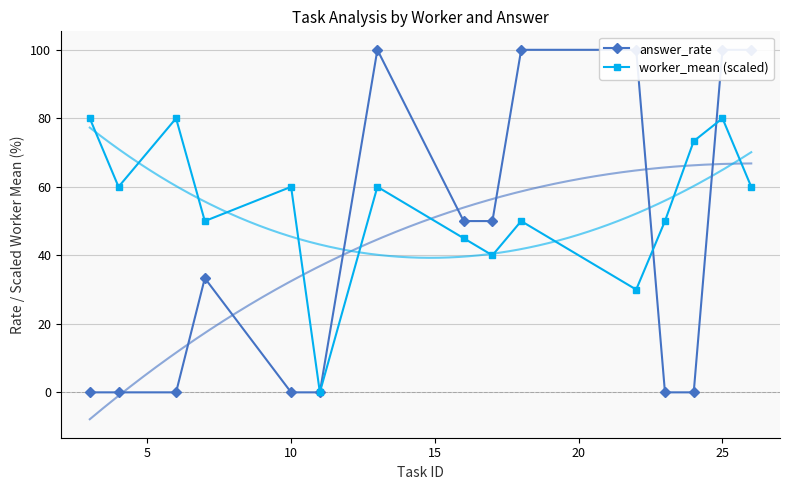

In worker_mean (scaled), how many points are lower than both neighbors (excluding endpoints)?

5